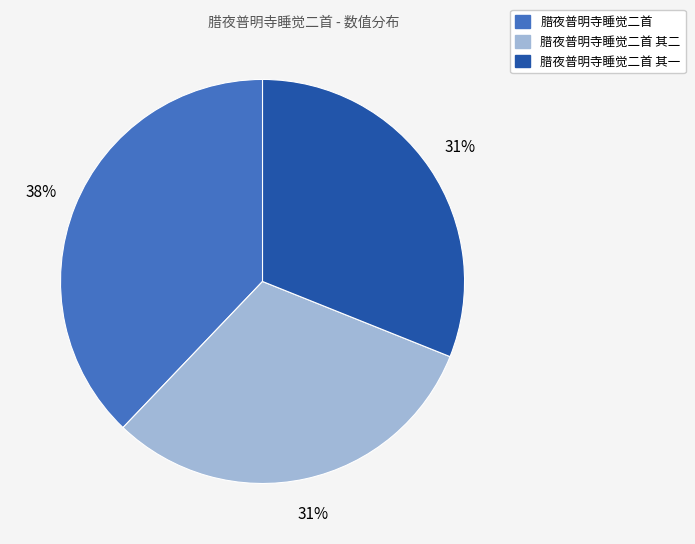

The 腊夜普明寺睡觉二首 slice represents 38% of the pie. True or false?

True